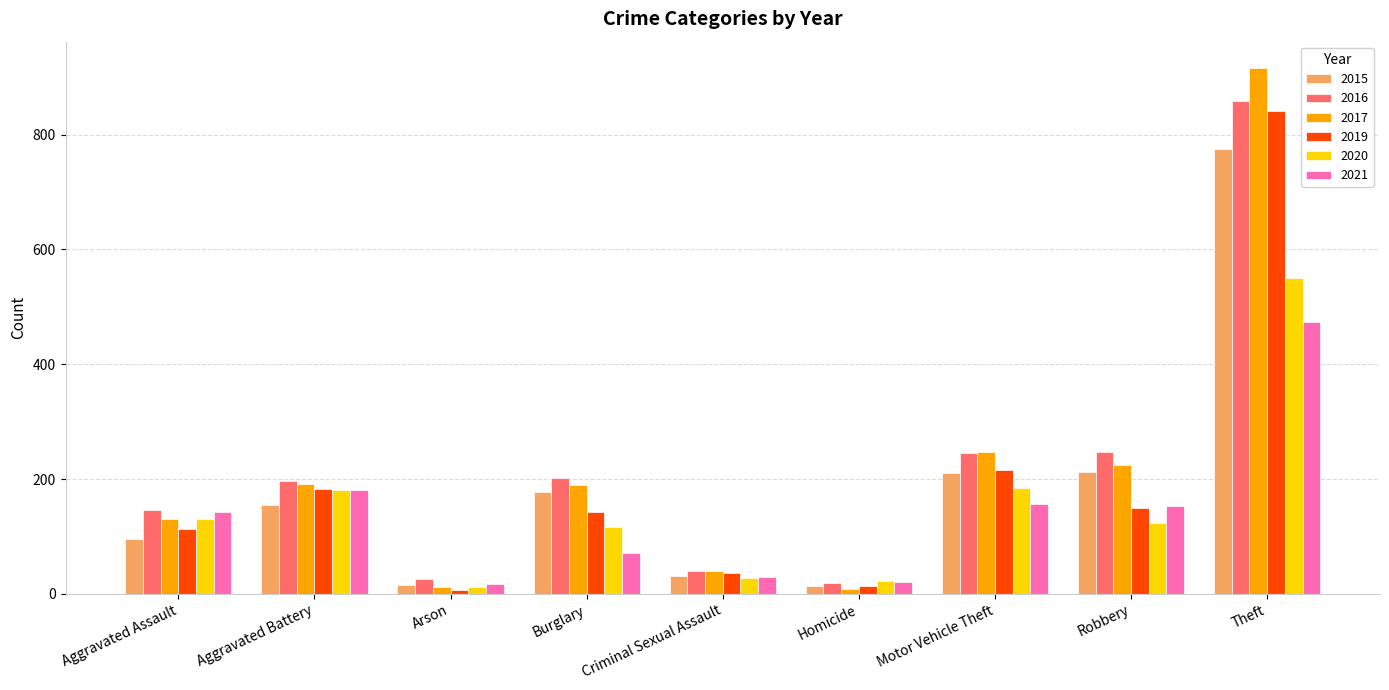

What is the value of the 2015 bar at the 3rd from the left?

15